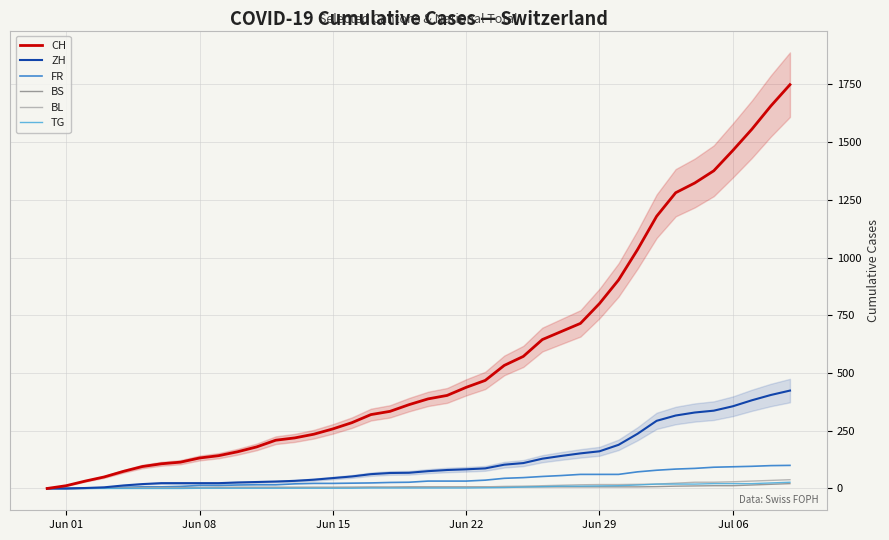

What is the average value of the CH series?

562